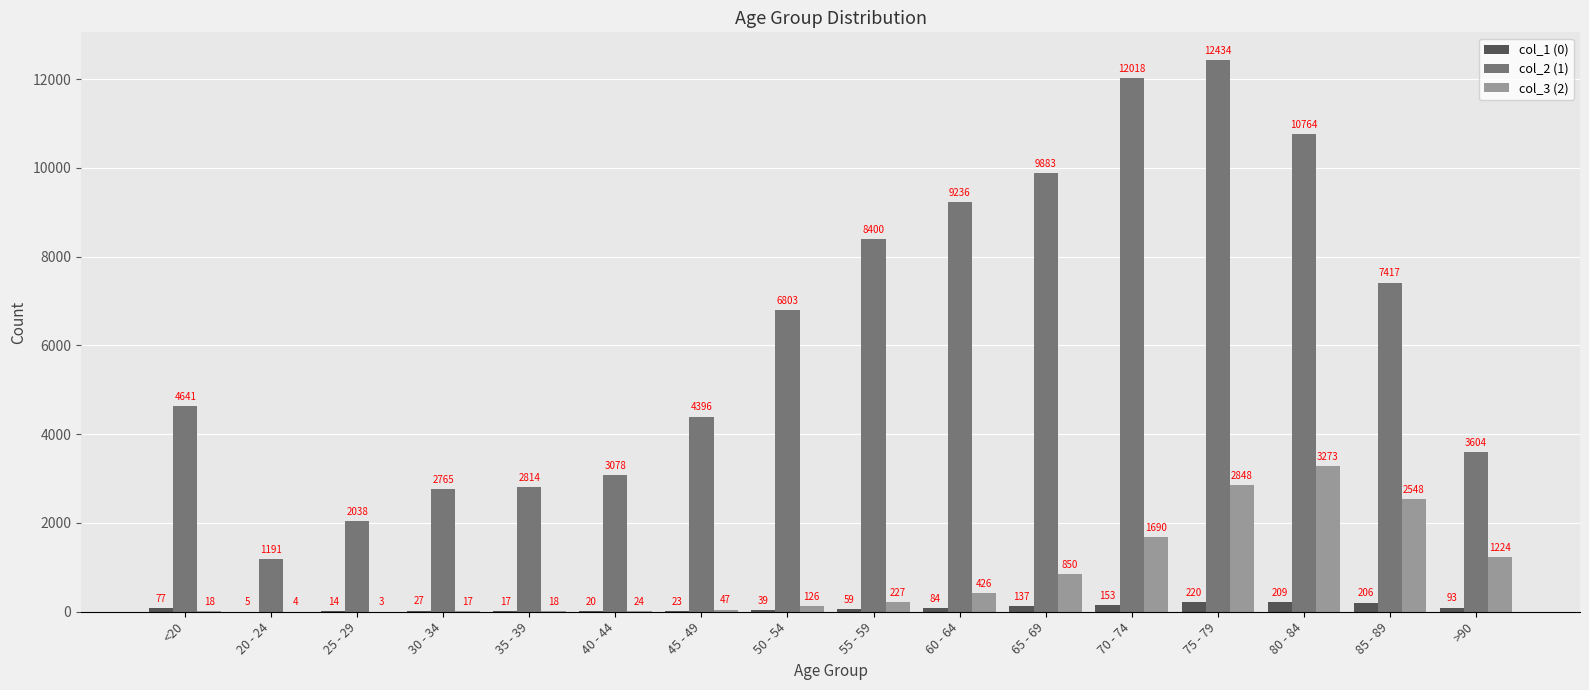

Between <20 and 80 - 84, which series saw the biggest shift?

col_2 (1)